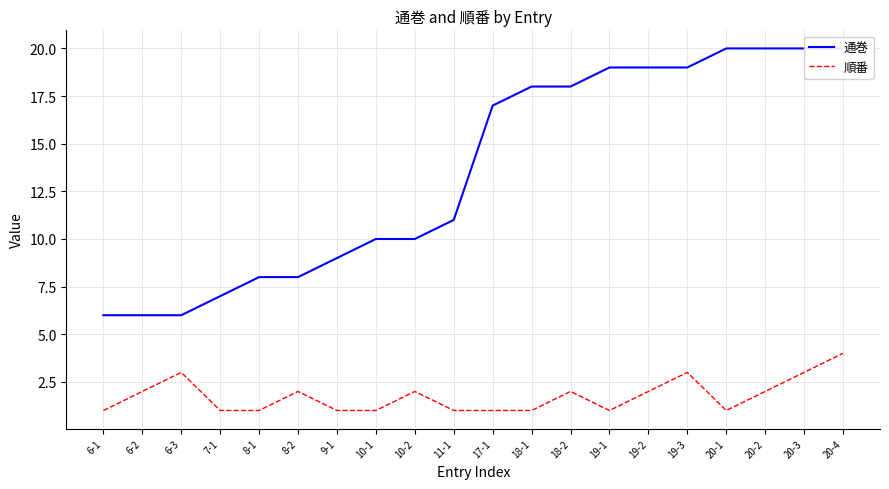

Is it true that 順番 equals 0 at 18-1?

False